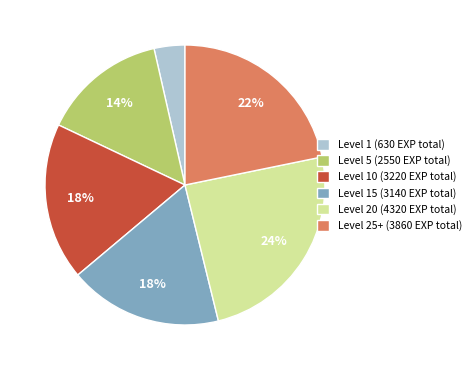

Do Level 25+ (3860 EXP total) and Level 10 (3220 EXP total) together represent more than half of the pie?

No